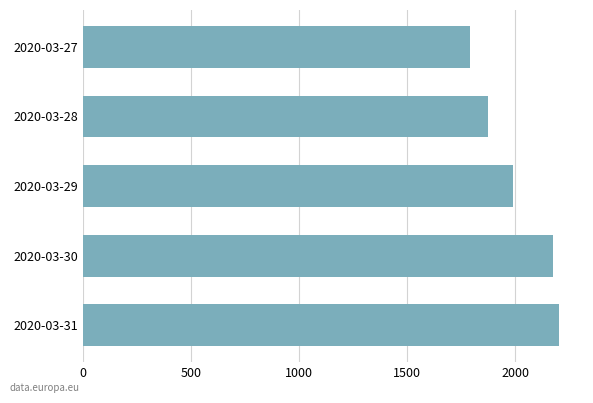

What is the change in value from 2020-03-29 to 2020-03-27?

-201